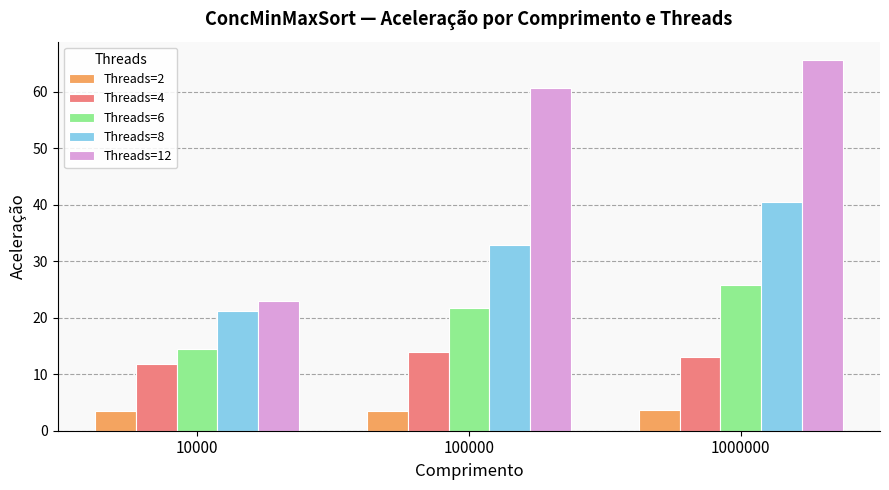

What is the greatest value displayed?

65.6